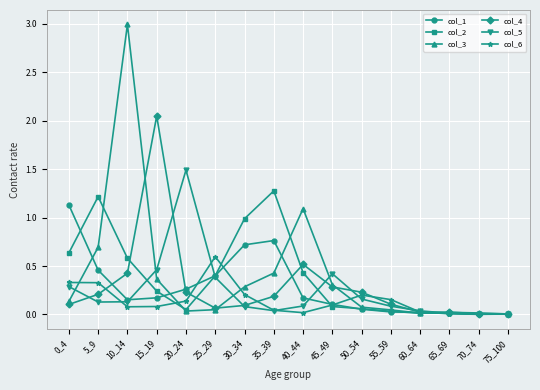

Which series has the largest range (max minus min)?

col_3